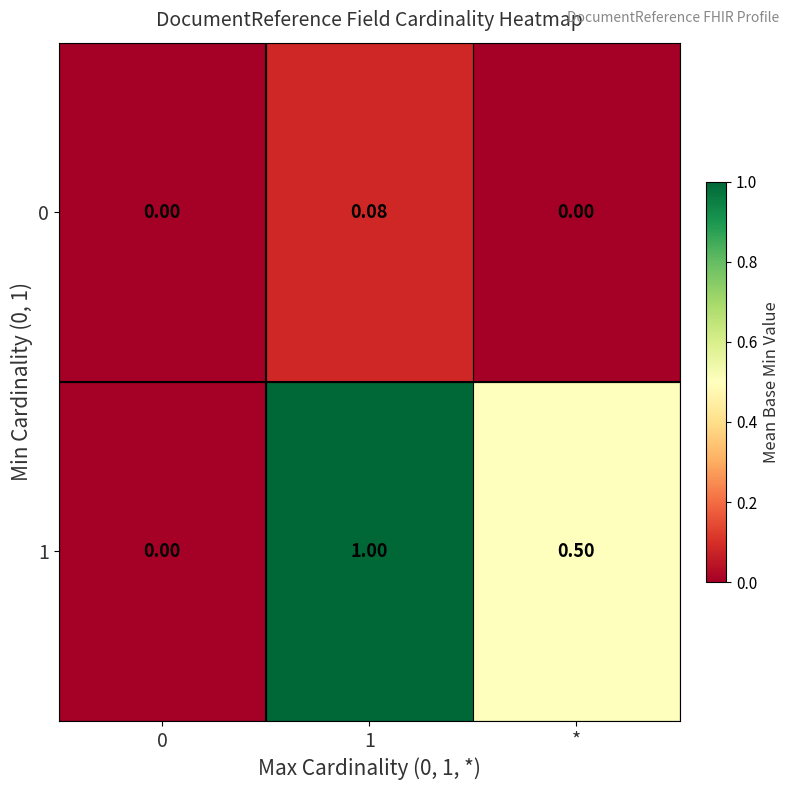

Which series has the largest total across all categories?

1